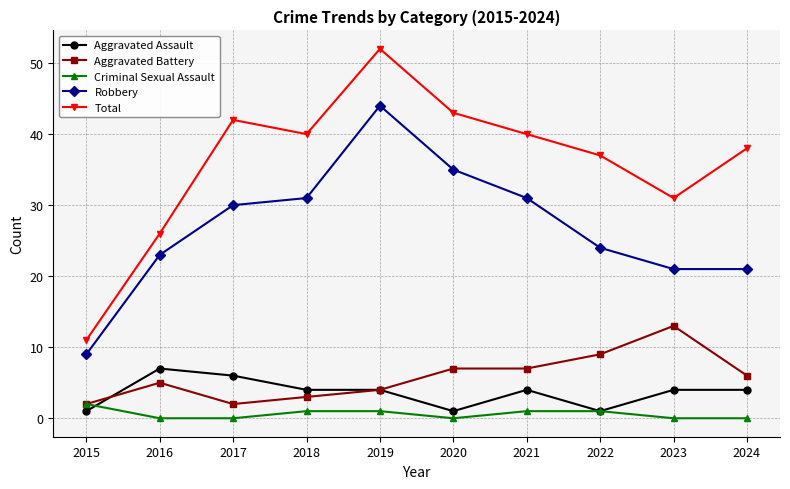

Is it true that Total equals 26 at 2021?

False